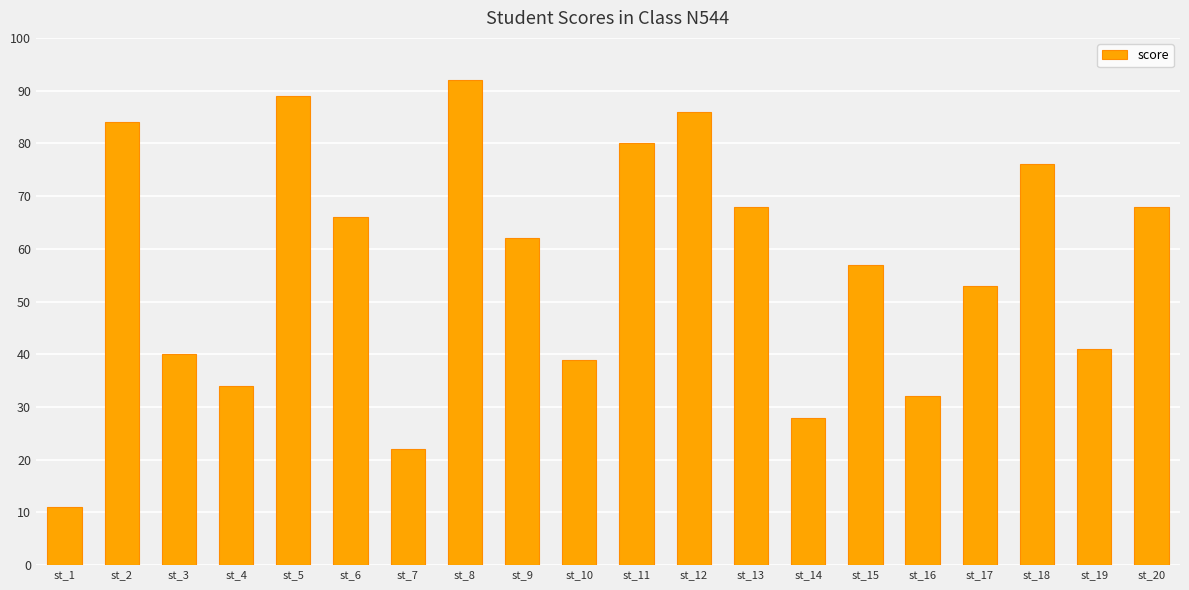

What is the difference between the maximum and second lowest values?

70